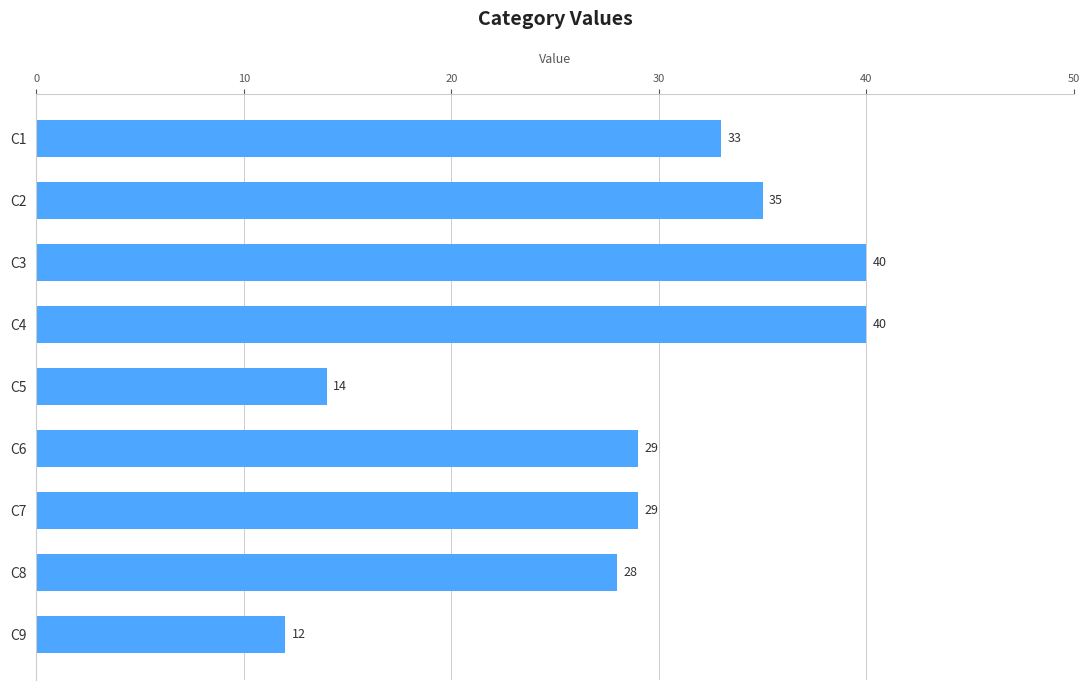

How many values are below 29?

3